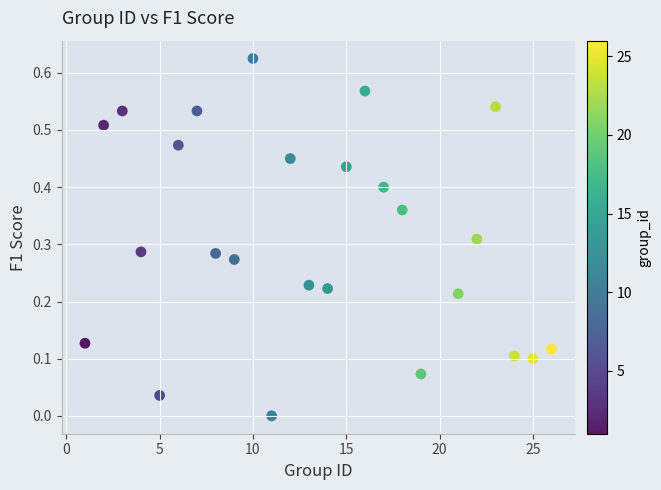

What is the range of X values (max minus min)?

25.0